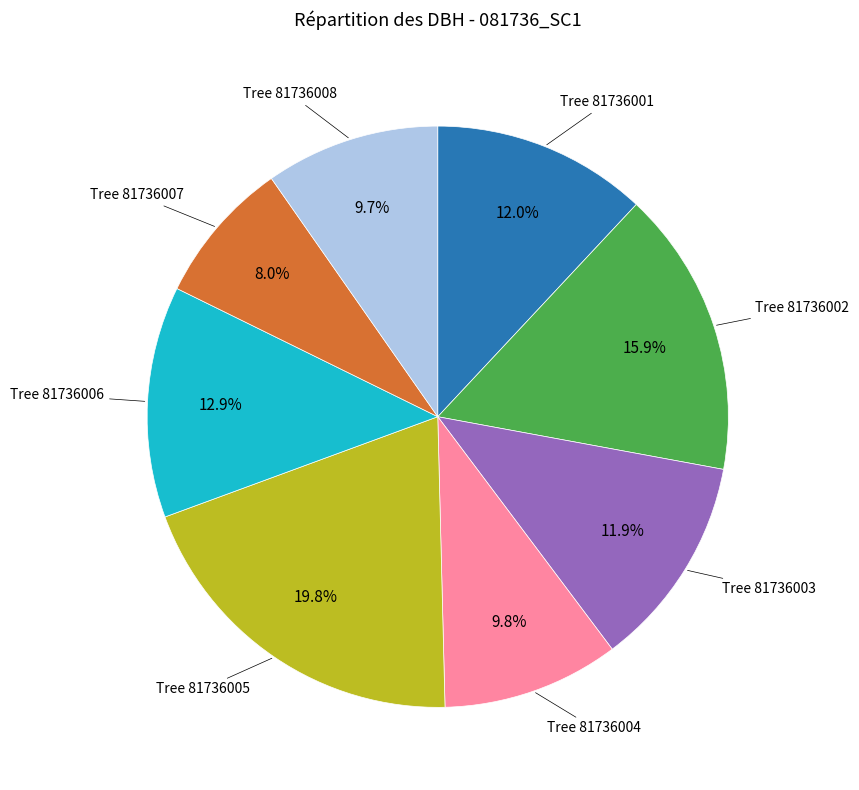

Does any single category account for the majority?

No